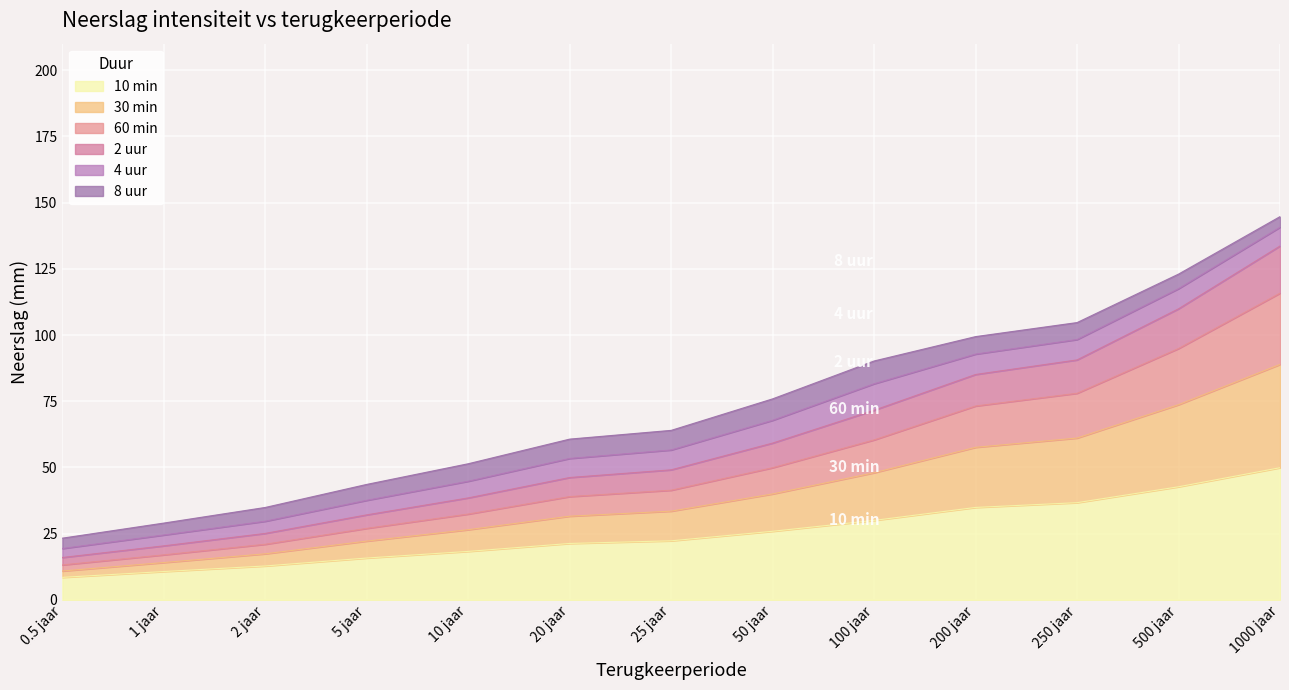

What is the smallest value displayed?

8.5